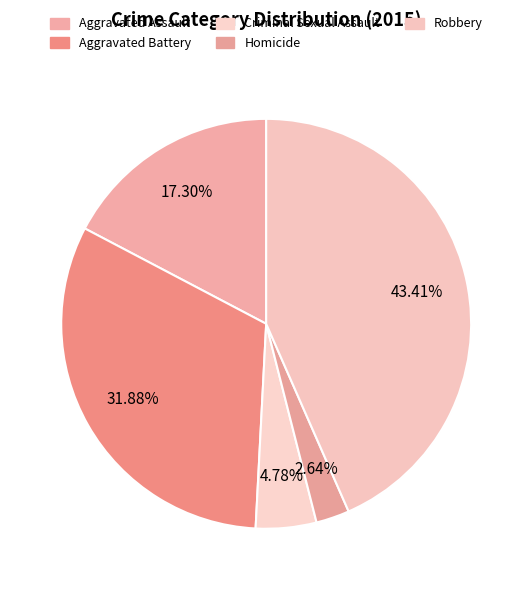

True or false: Criminal Sexual Assault accounts for 1% of the total.

False